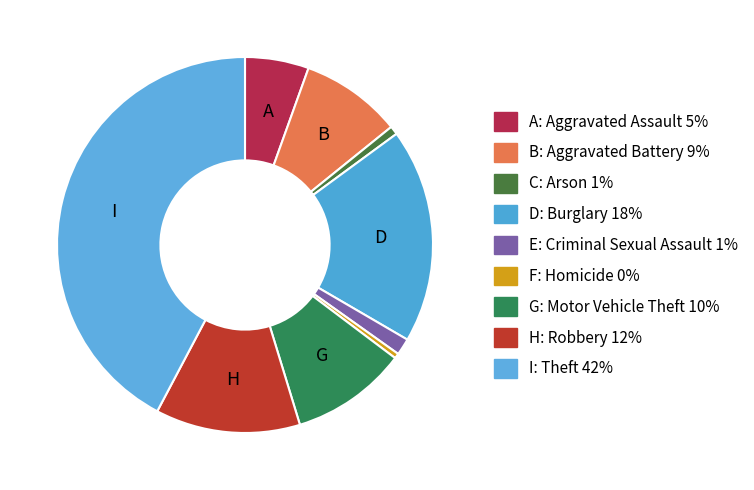

What is the largest slice in the pie chart?

Theft